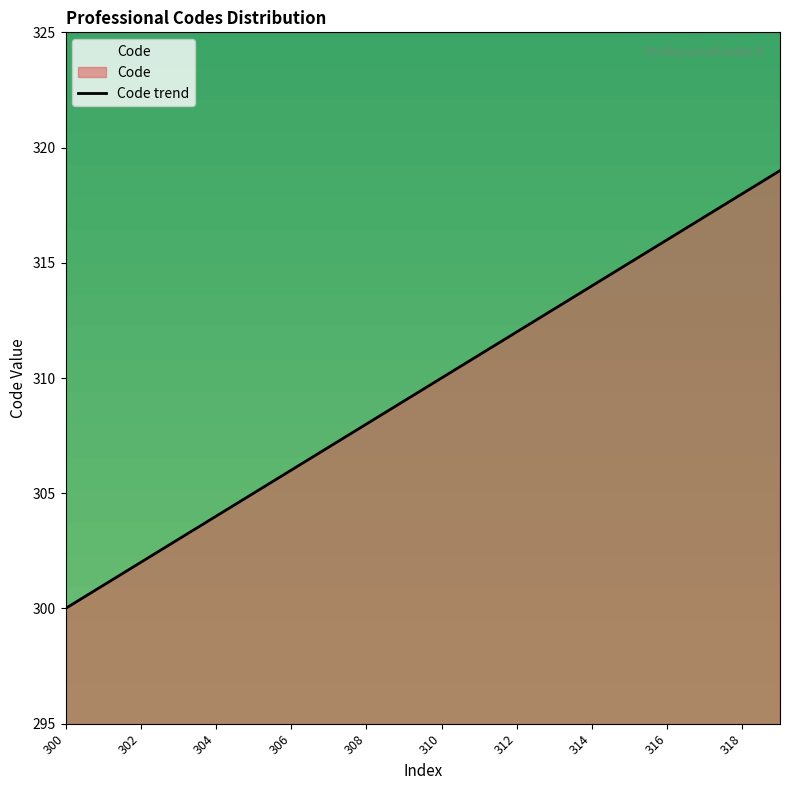

The chart shows a value of 310 at 310. True or false?

True